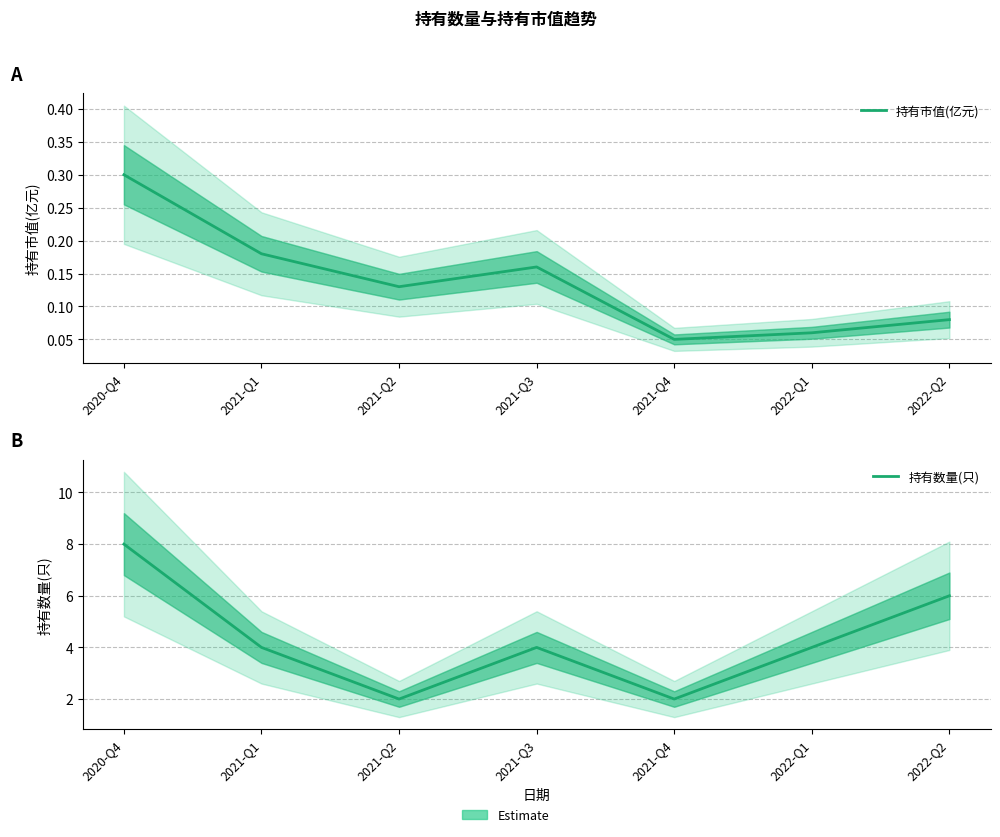

At how many categories does at least one series exceed 0?

7